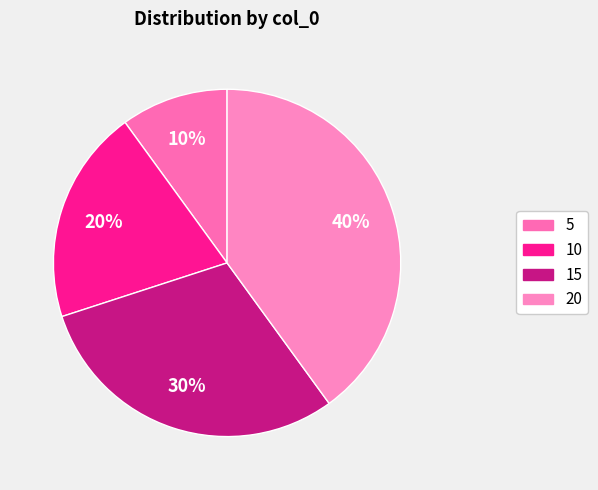

Rank the categories by value from lowest to highest.

5, 10, 15, 20